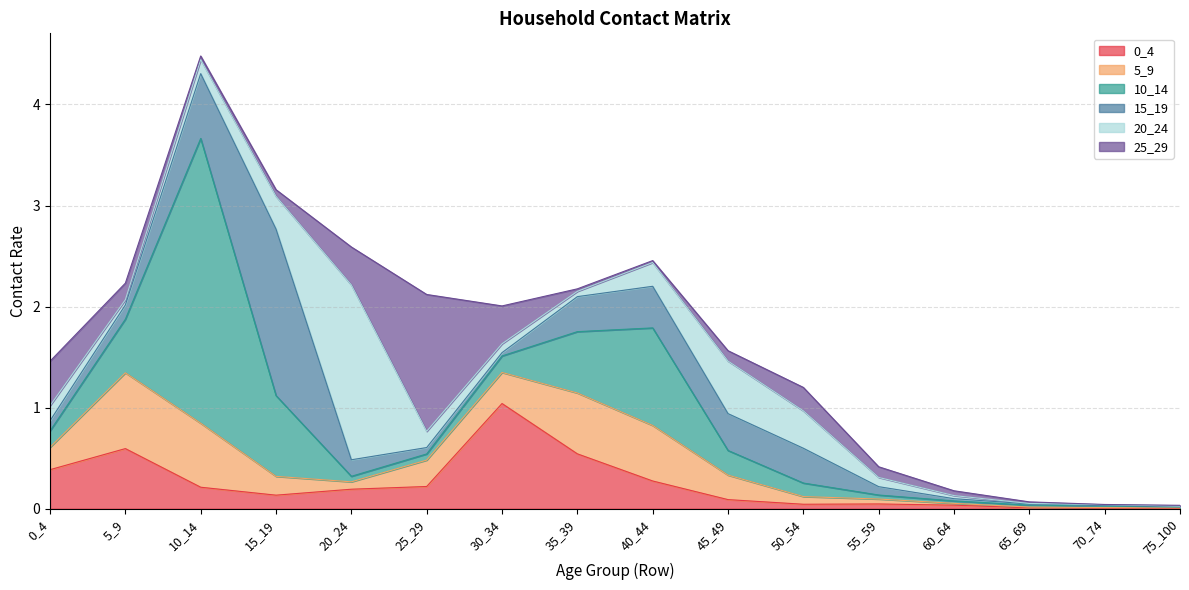

How many intersections are there between 5_9 and 15_19?

4